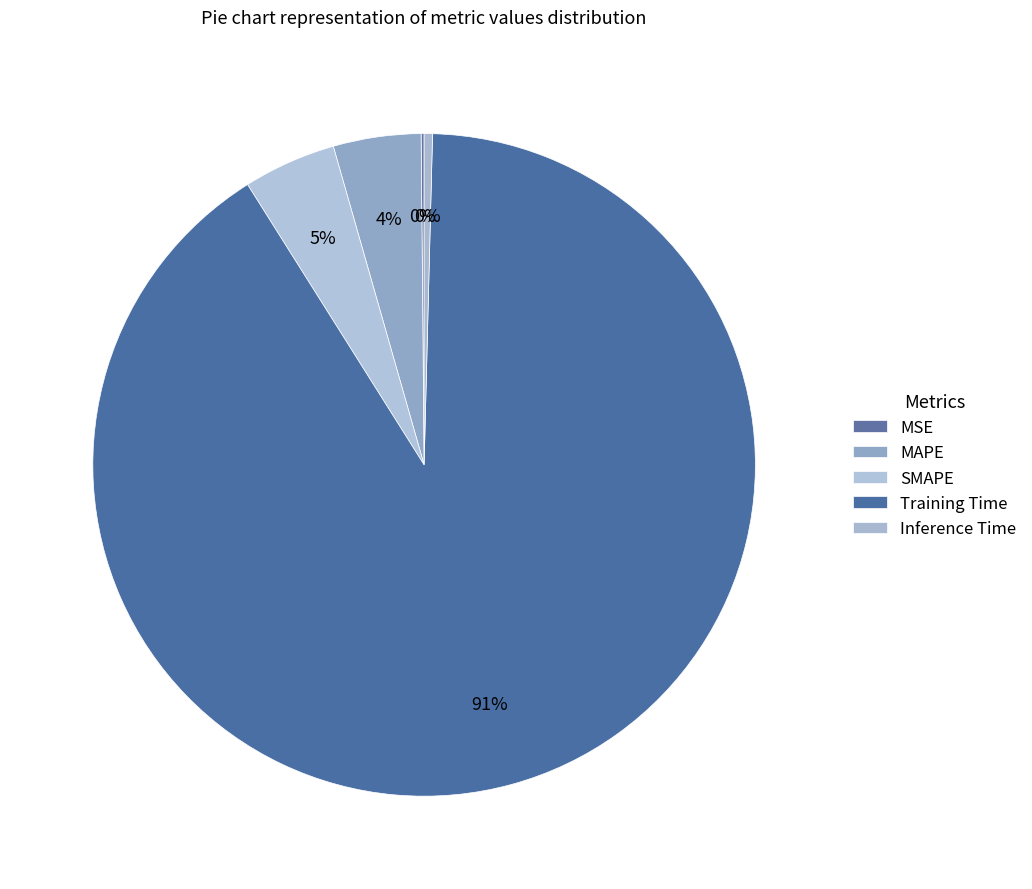

Rank the categories by value from highest to lowest.

Training Time, SMAPE, MAPE, Inference Time, MSE